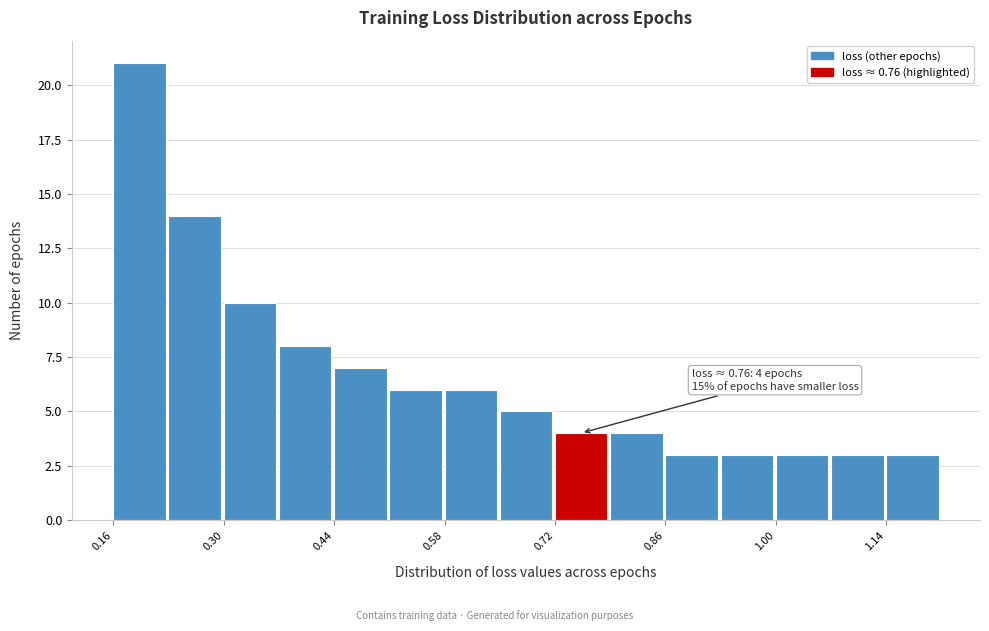

Read against the x-axis, roughly where is the centre of the tallest bar?

0.20